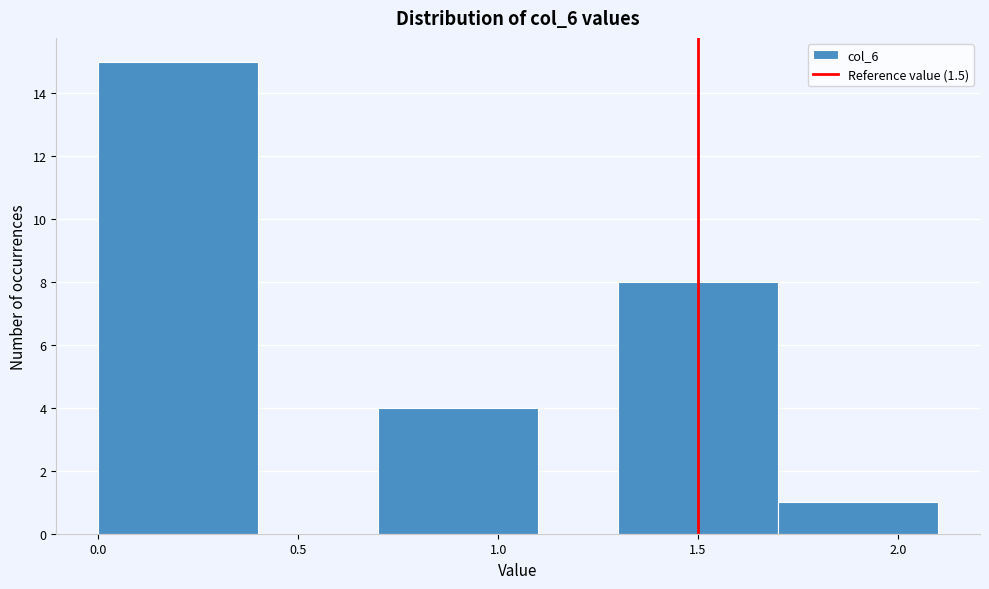

What is the height of the bar covering 0.7 to 1.1 on the x-axis? The values are not printed on the chart, so give them approximately, as read against the axis.

4